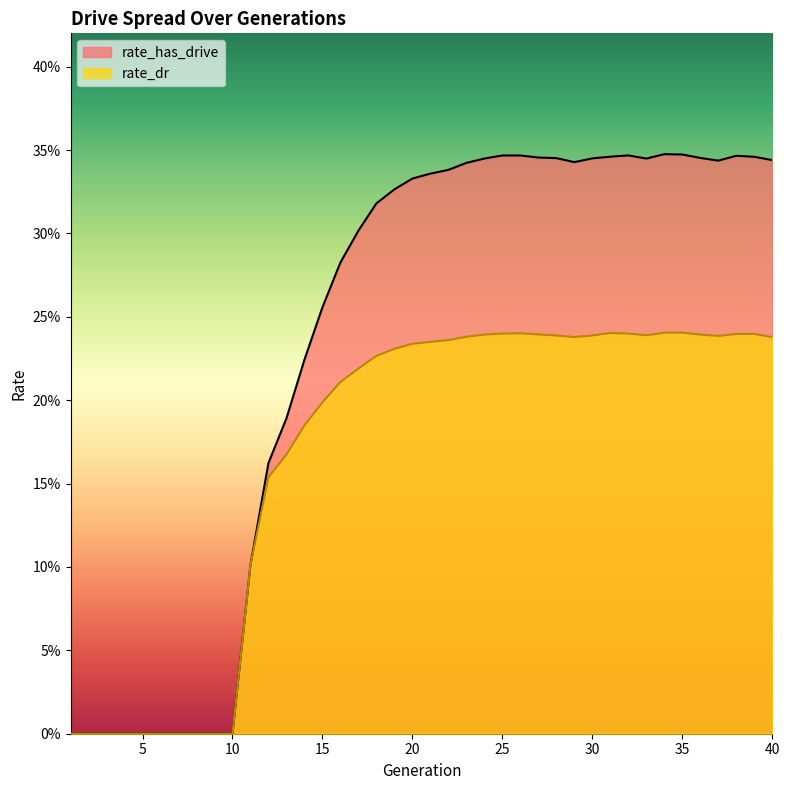

At which label does rate_dr reach its peak?

35